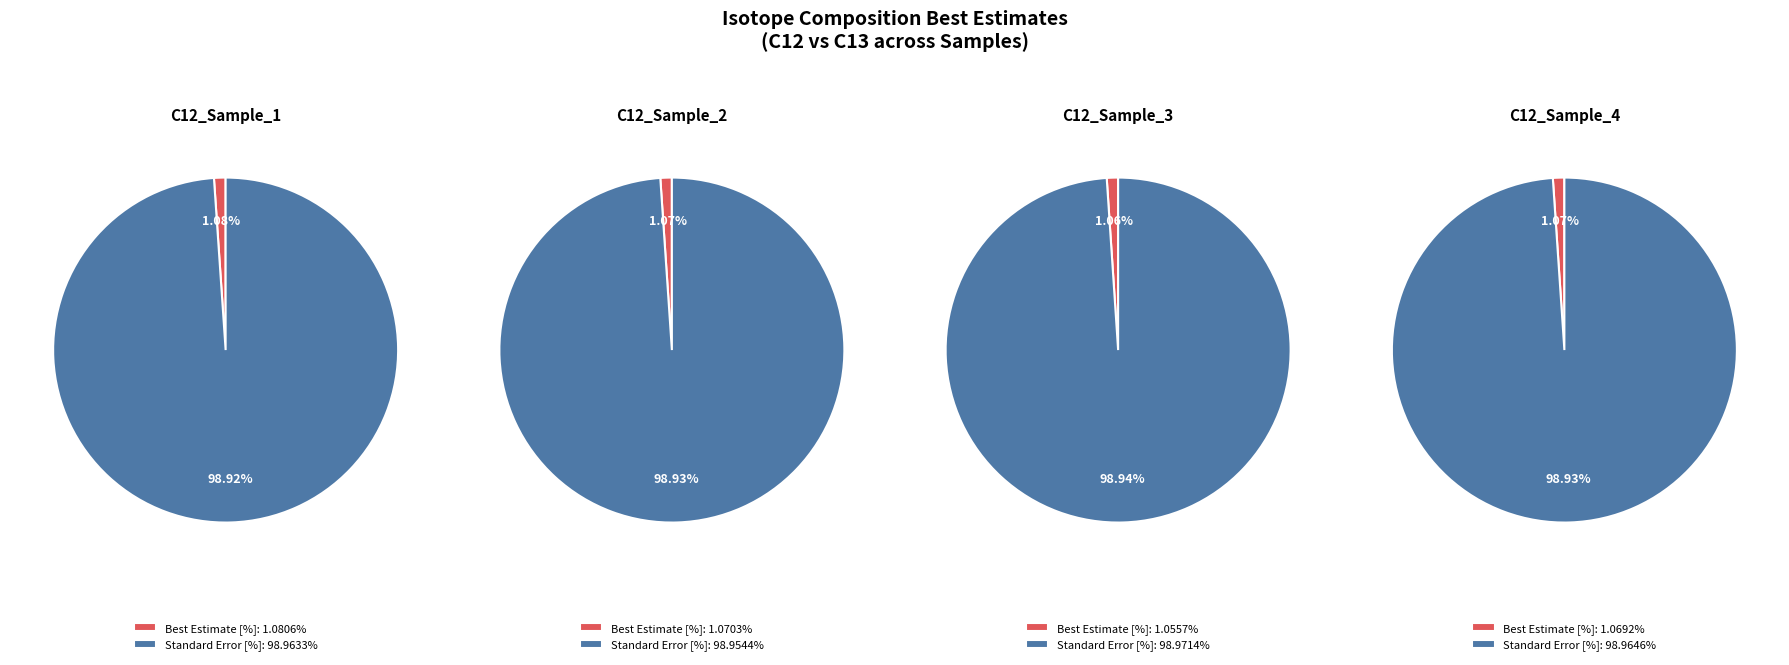

Which slice represents more than half of the pie?

Standard Error [%]